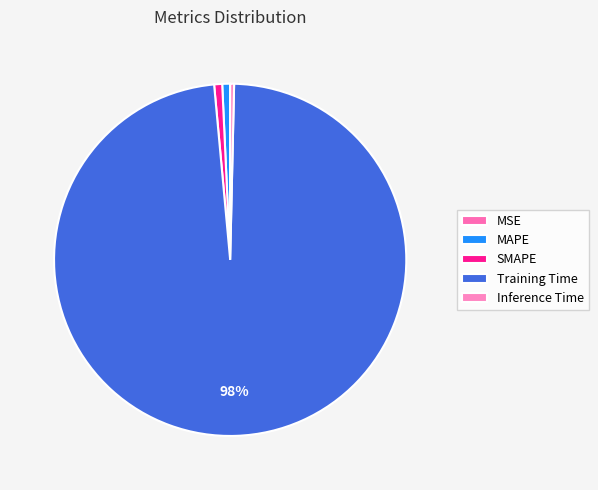

Does any single category account for the majority?

Yes